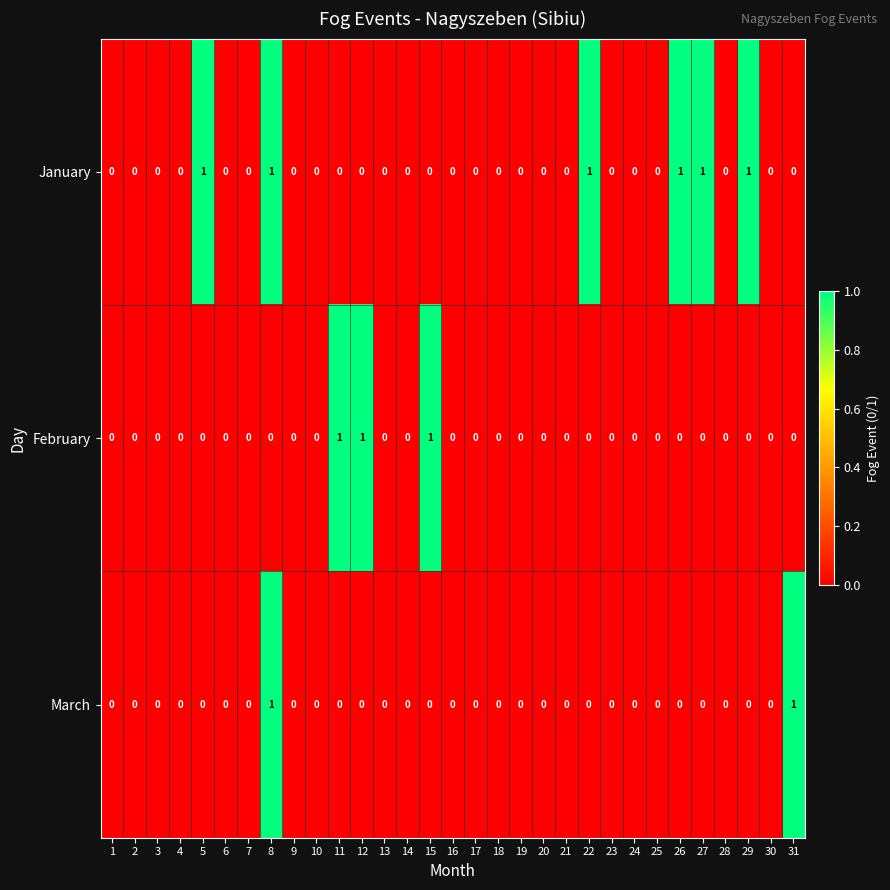

Is it true that January equals 1 at 5?

True